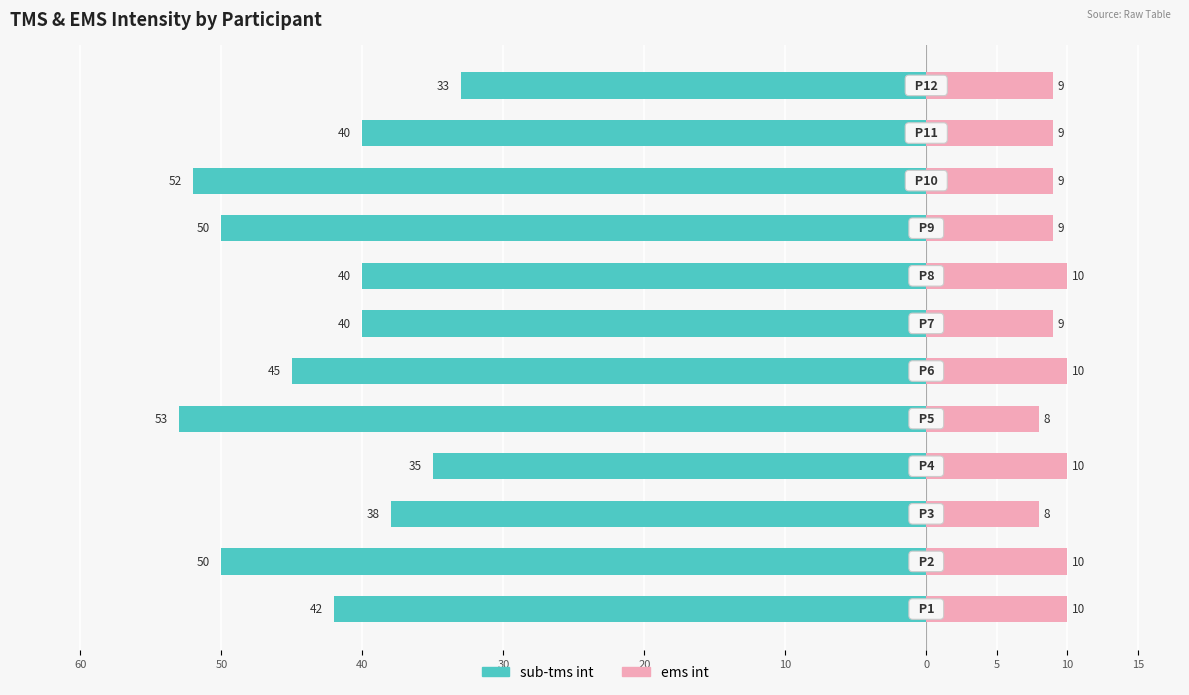

How many groups of bars are there?

12